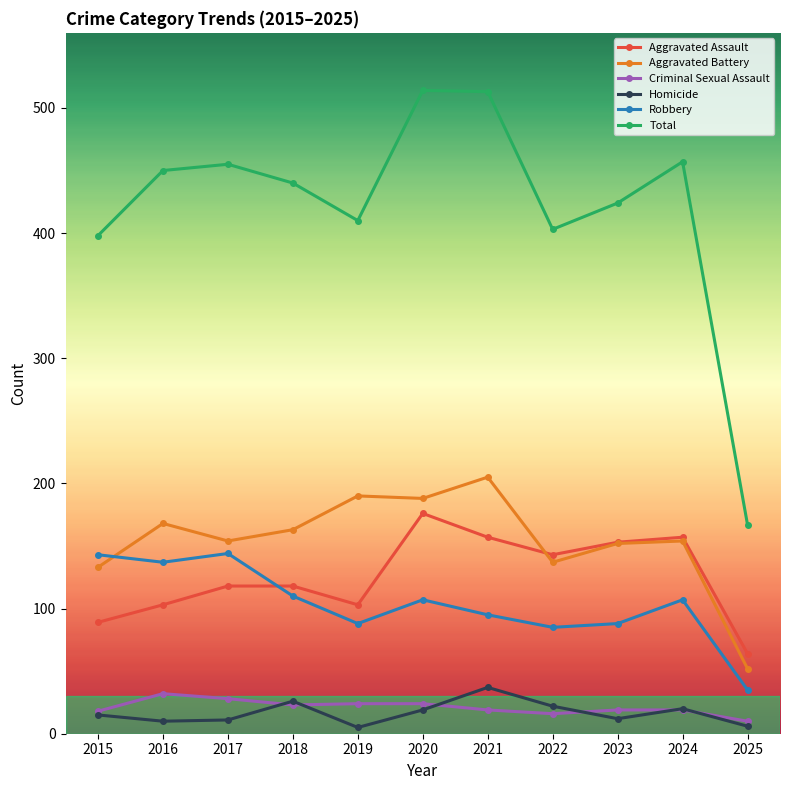

What are all the series names shown in the legend?

Aggravated Assault, Aggravated Battery, Criminal Sexual Assault, Homicide, Robbery, Total